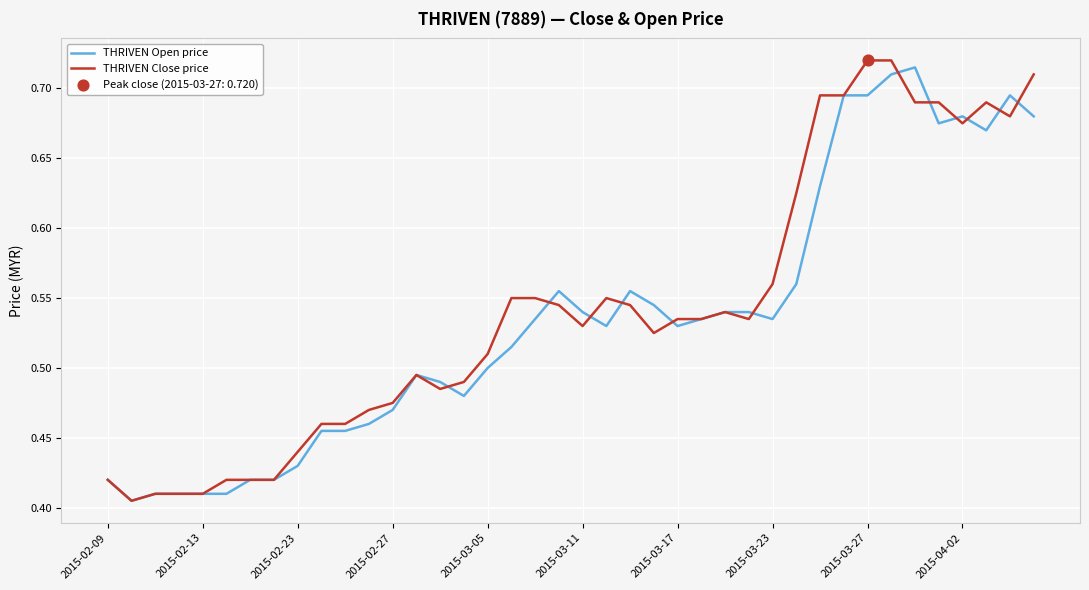

Which series has the largest total across all categories?

THRIVEN Close price